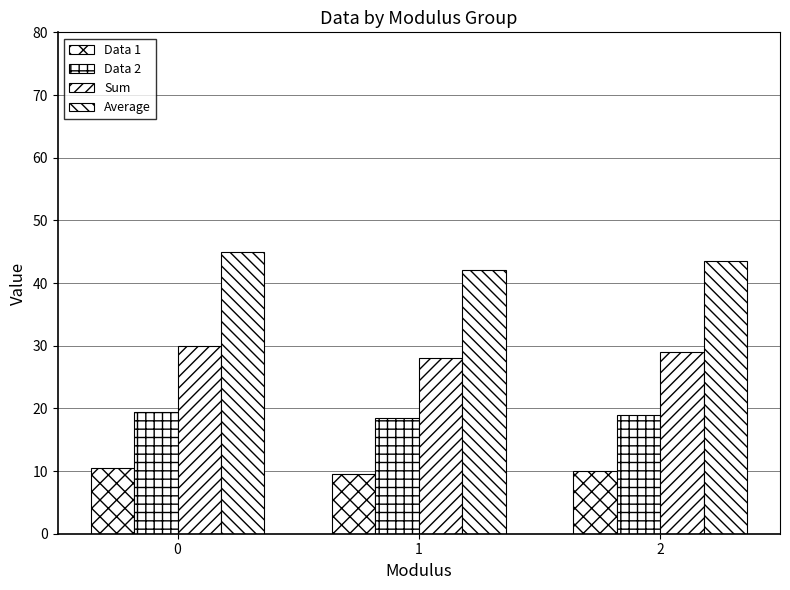

What is the maximum value for Average?

45.0